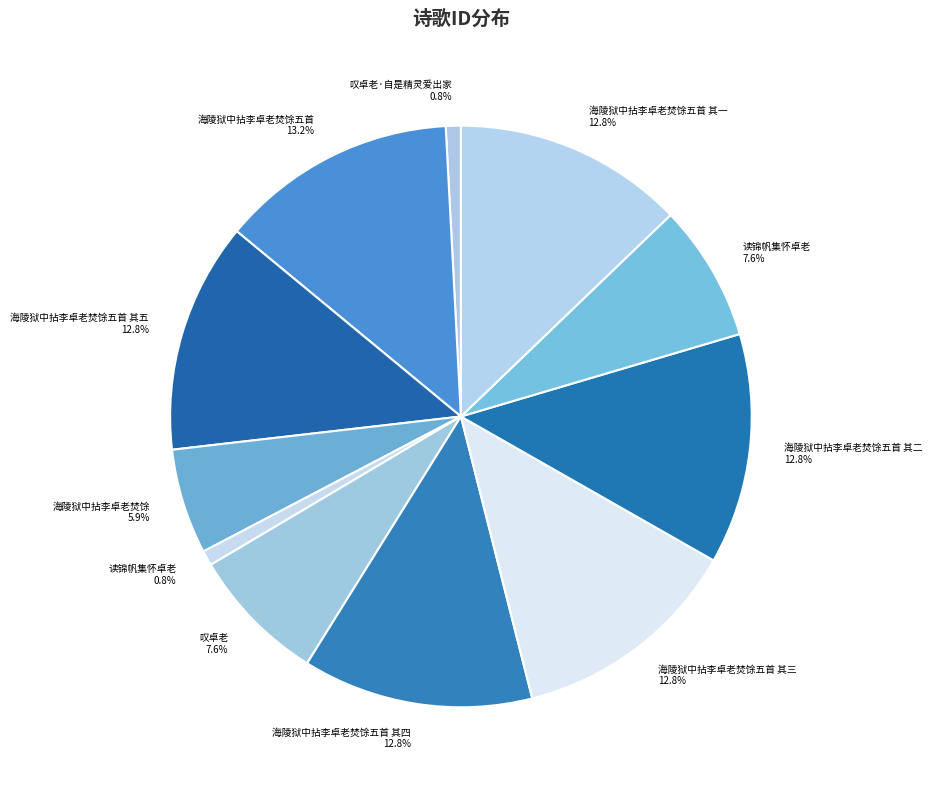

Rank the categories by value from lowest to highest.

叹卓老·自是精灵爱出家, 读锦帆集怀卓老, 海陵狱中拈李卓老焚馀, 叹卓老, 读锦帆集怀卓老, 海陵狱中拈李卓老焚馀五首 其一, 海陵狱中拈李卓老焚馀五首 其二, 海陵狱中拈李卓老焚馀五首 其三, 海陵狱中拈李卓老焚馀五首 其四, 海陵狱中拈李卓老焚馀五首 其五, 海陵狱中拈李卓老焚馀五首